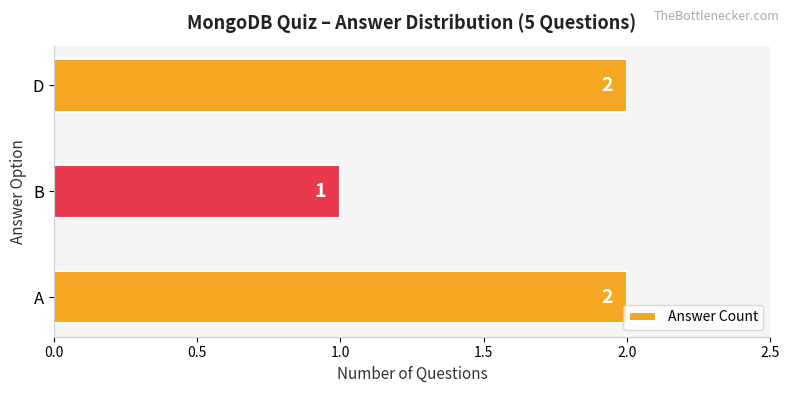

Reading bottom to top, transcribe all the data shown in this chart.

2	1	2